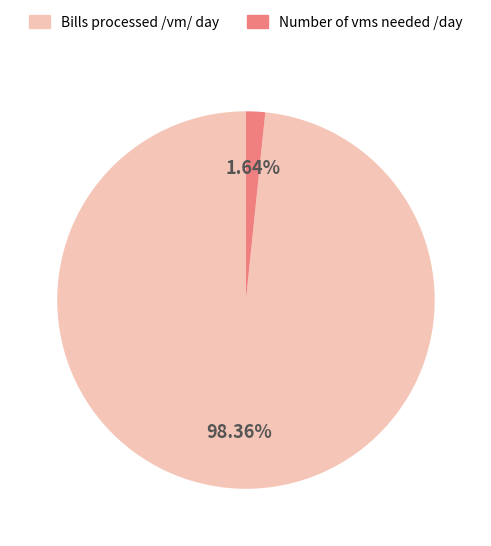

Count the number of slices in the pie.

2